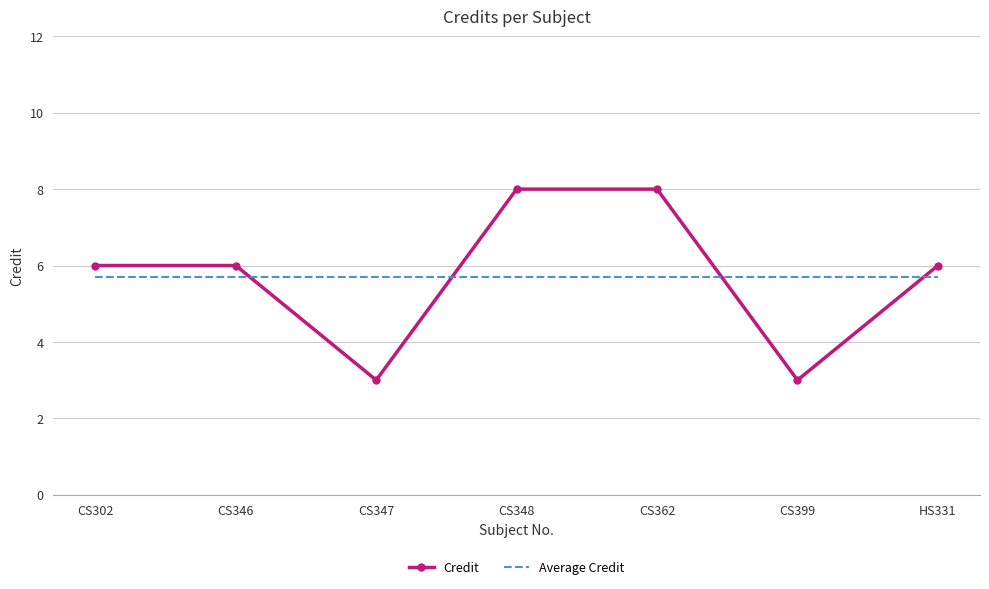

Count the number of data series in this chart.

2